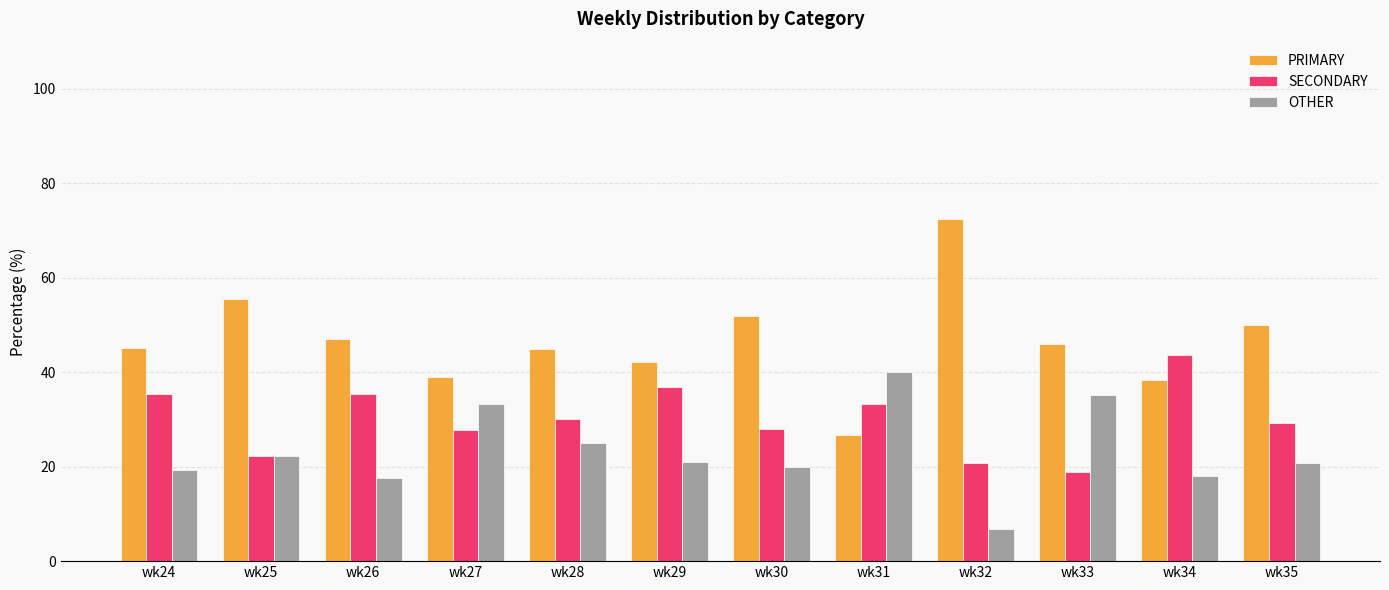

Which series has the widest spread of values?

PRIMARY